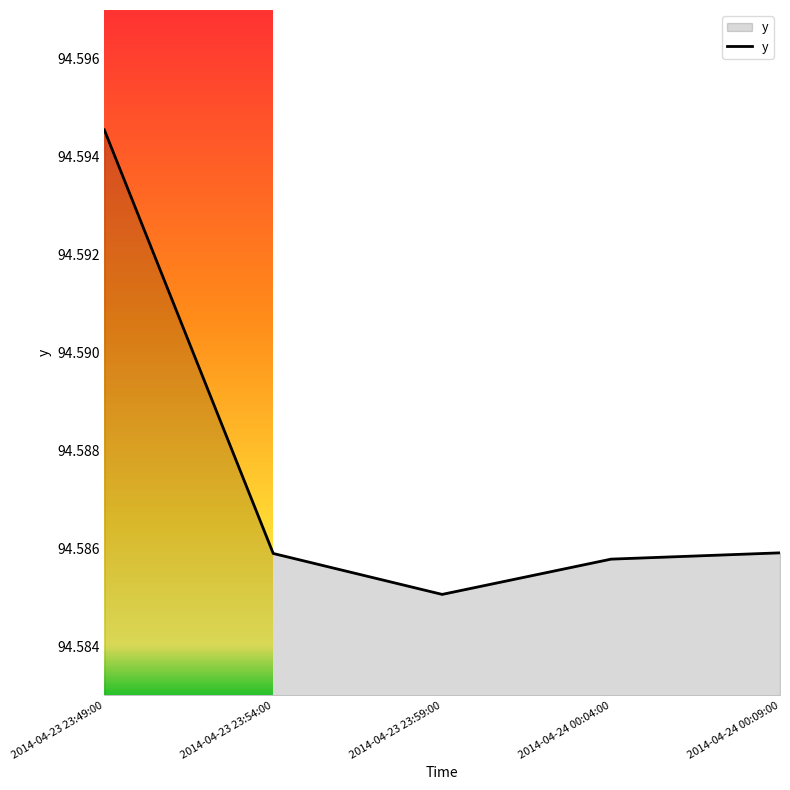

At which label is the value closest to 94?

2014-04-23 23:59:00